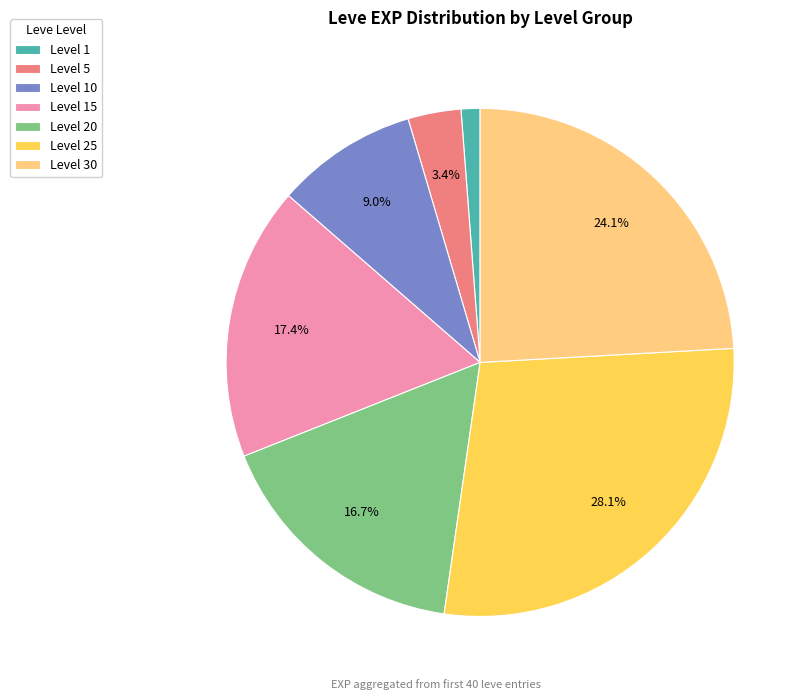

Between Level 25 and Level 15, which is larger?

Level 25